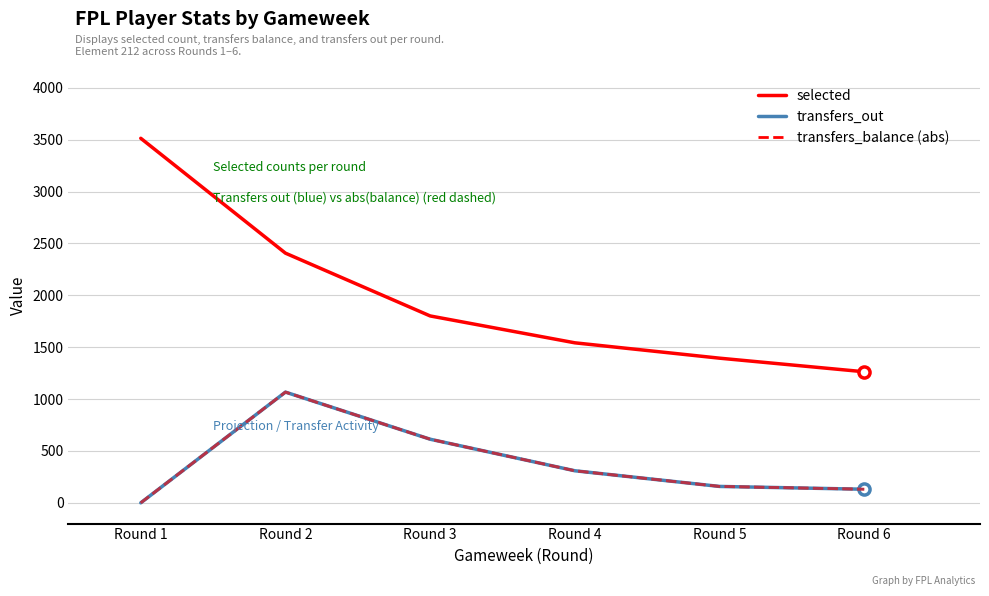

Is this an area chart (filled region under the line)?

No